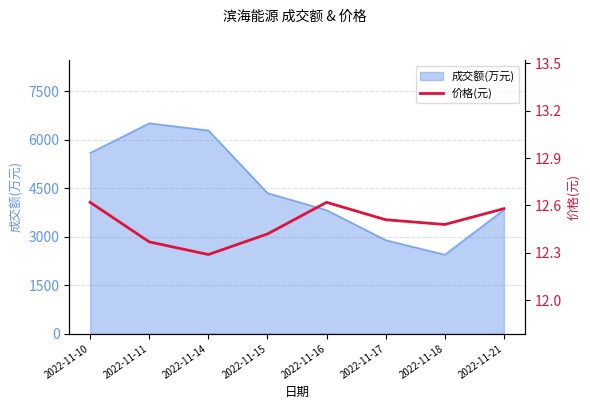

What is the value of the 2nd point from the left?

12.4